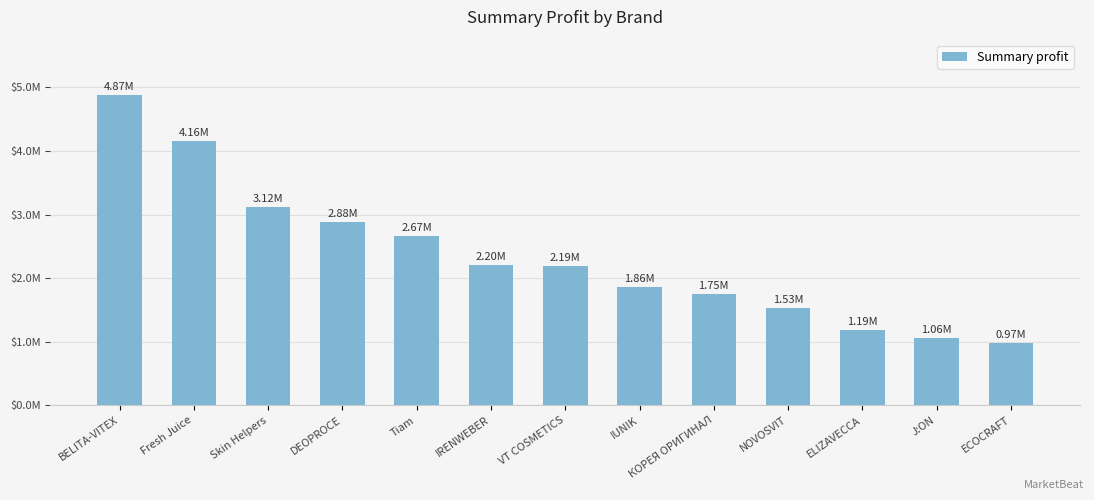

Reading left to right, list all the values displayed in this chart.

4872946	4160126	3120778	2882899	2667980	2201269	2189012	1856725	1752764	1532864	1191367	1059106	973056